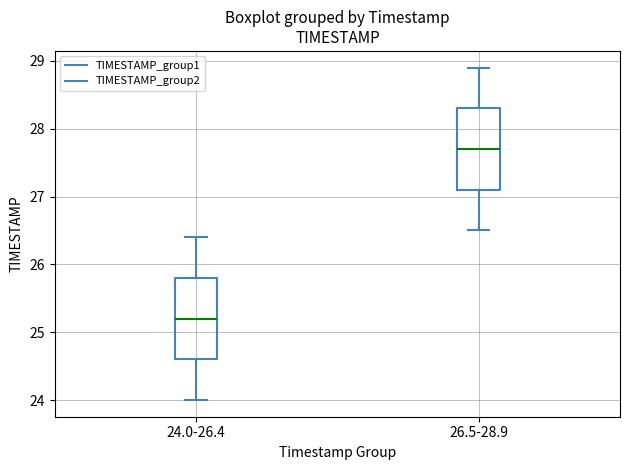

Reading left to right, transcribe this box plot: for each box, give where its median line is, the range the box spans, and where its two whiskers end, as read against the y-axis. The values are not printed on the chart, so give them approximately, as read against the axis.

24.0-26.4: median 25.2, box 24.6 to 25.8, whiskers 24.0 to 26.4
26.5-28.9: median 27.7, box 27.1 to 28.3, whiskers 26.5 to 28.9